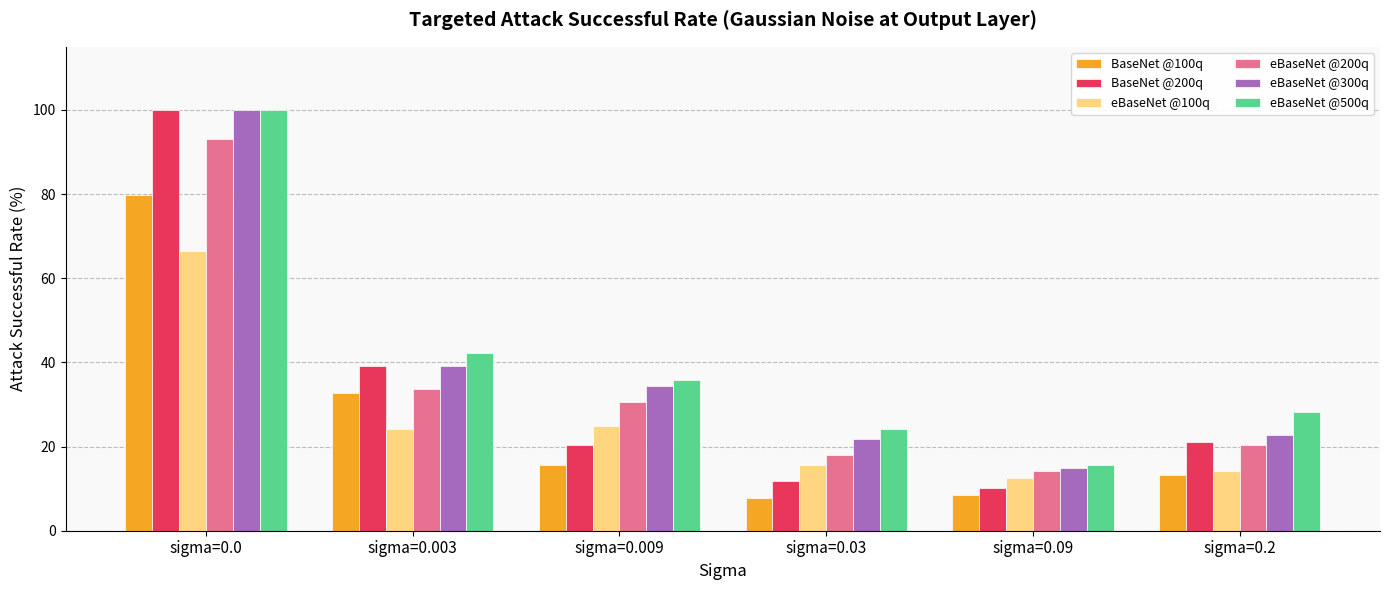

What is the difference between the maximum and minimum values in the eBaseNet @300q series?

85.2